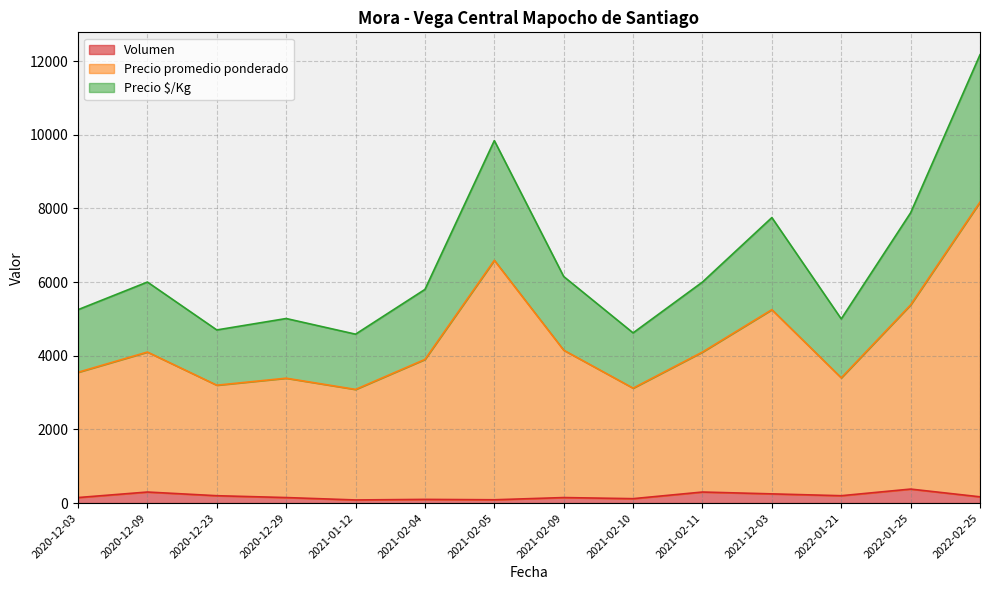

Between 2022-02-25 and 2020-12-29, which is larger?

2022-02-25